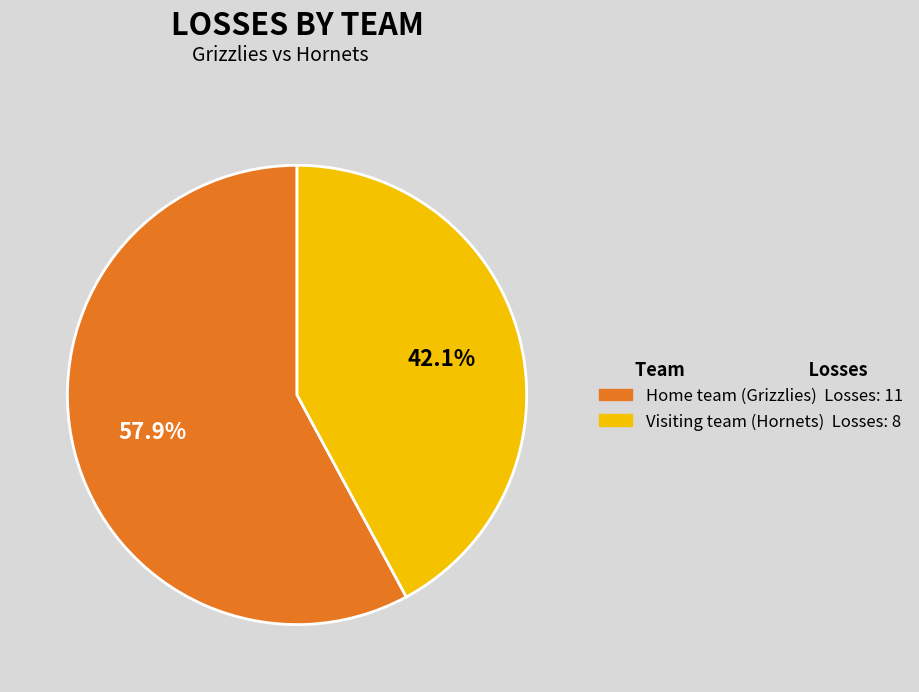

How many segments does this pie chart have?

2